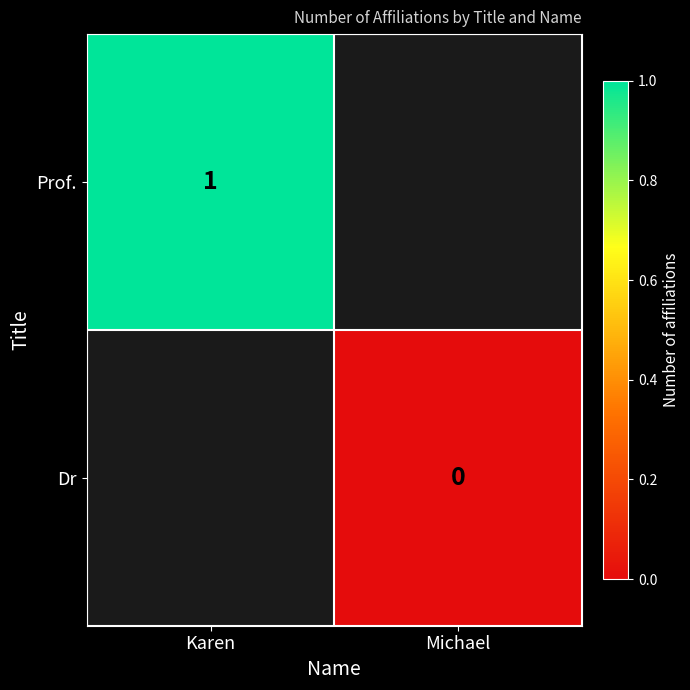

Which has a higher value, Michael or Karen?

Karen